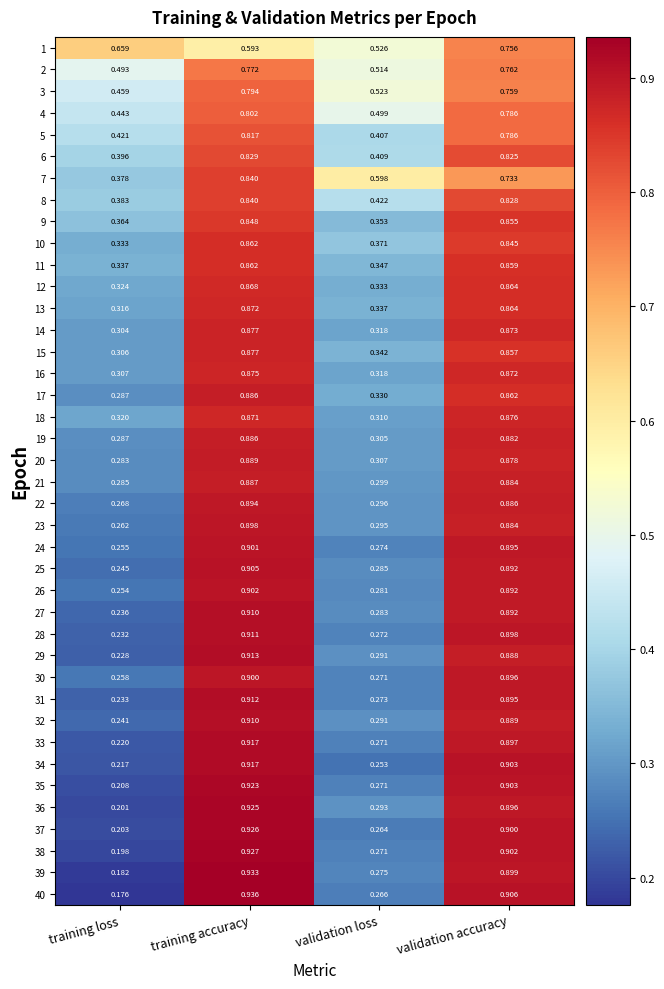

Rank the categories by 7 value from highest to lowest.

training accuracy, validation accuracy, validation loss, training loss